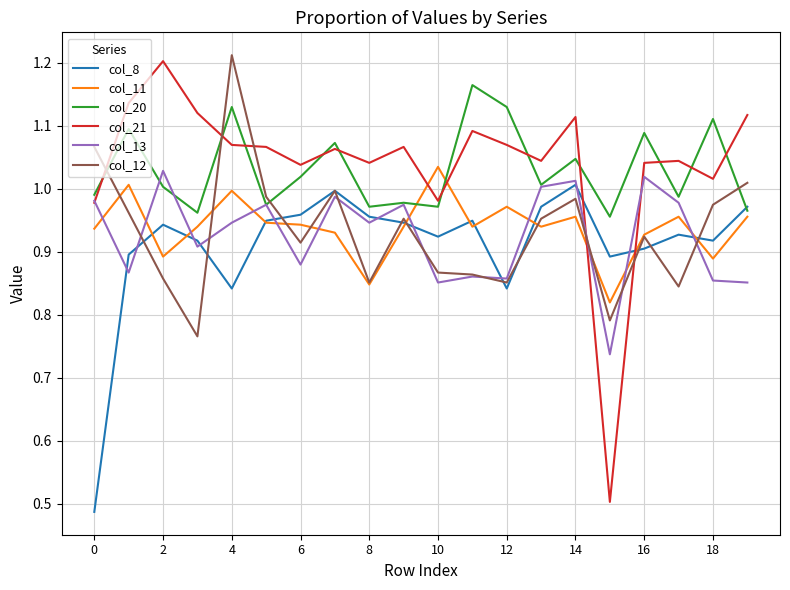

How many intersections are there between col_8 and col_21?

2